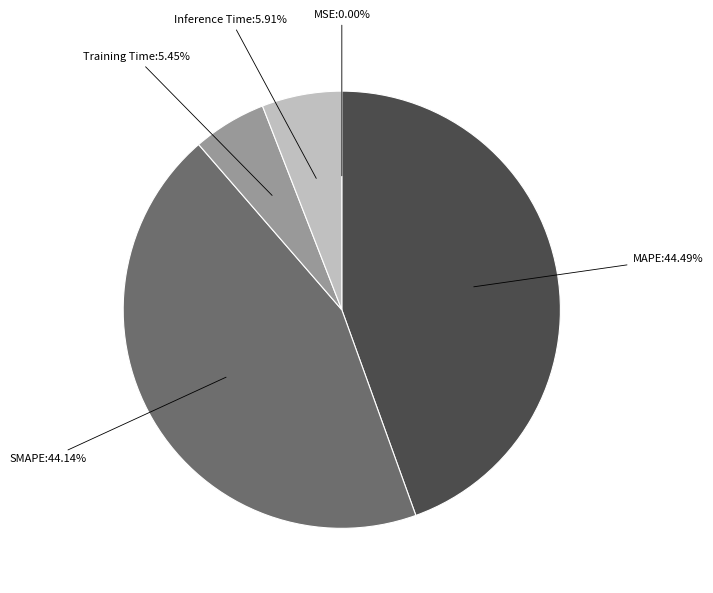

Is there a majority slice in this chart?

No